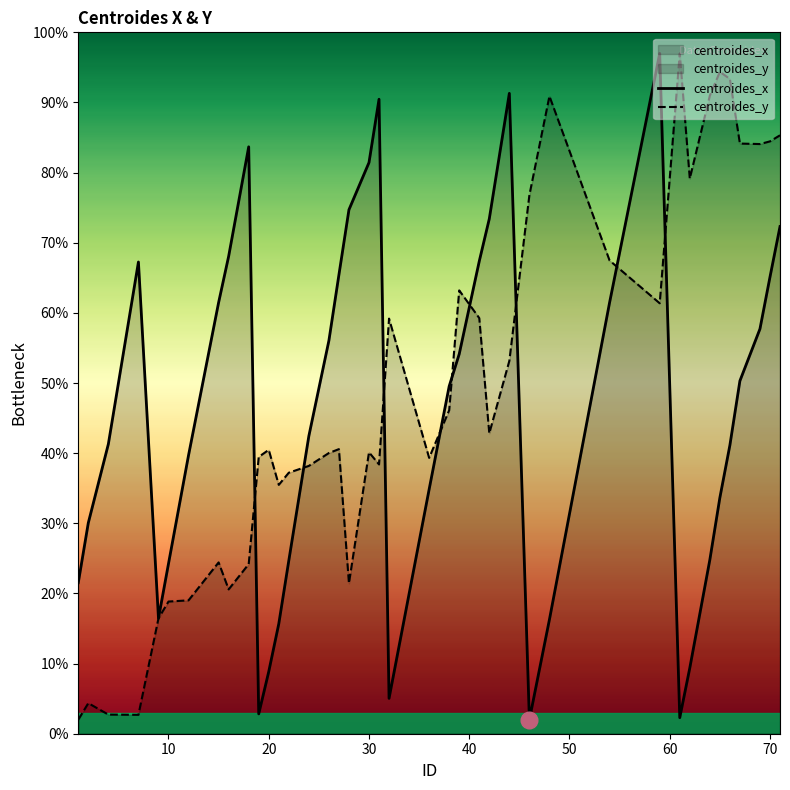

What is the minimum value for centroides_y?

2.0